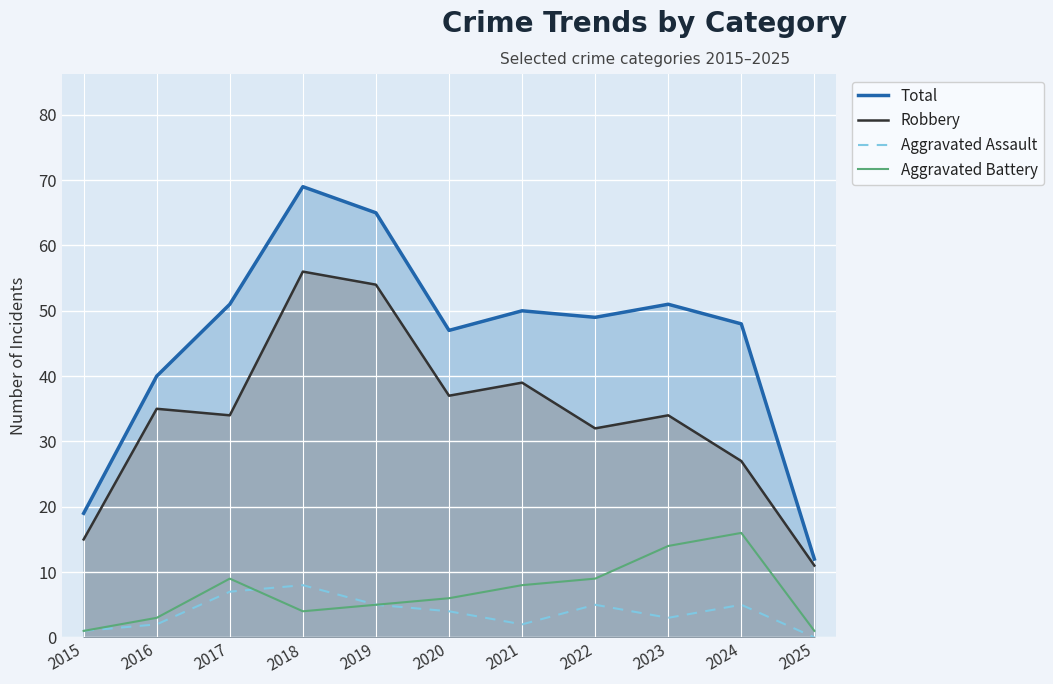

Reading left to right, transcribe all the data shown in this chart.

Total: 2015=19	2016=40	2017=51	2018=69	2019=65	2020=47	2021=50	2022=49	2023=51	2024=48	2025=12
Robbery: 2015=15	2016=35	2017=34	2018=56	2019=54	2020=37	2021=39	2022=32	2023=34	2024=27	2025=11
Aggravated Assault: 2015=1	2016=2	2017=7	2018=8	2019=5	2020=4	2021=2	2022=5	2023=3	2024=5	2025=0
Aggravated Battery: 2015=1	2016=3	2017=9	2018=4	2019=5	2020=6	2021=8	2022=9	2023=14	2024=16	2025=1